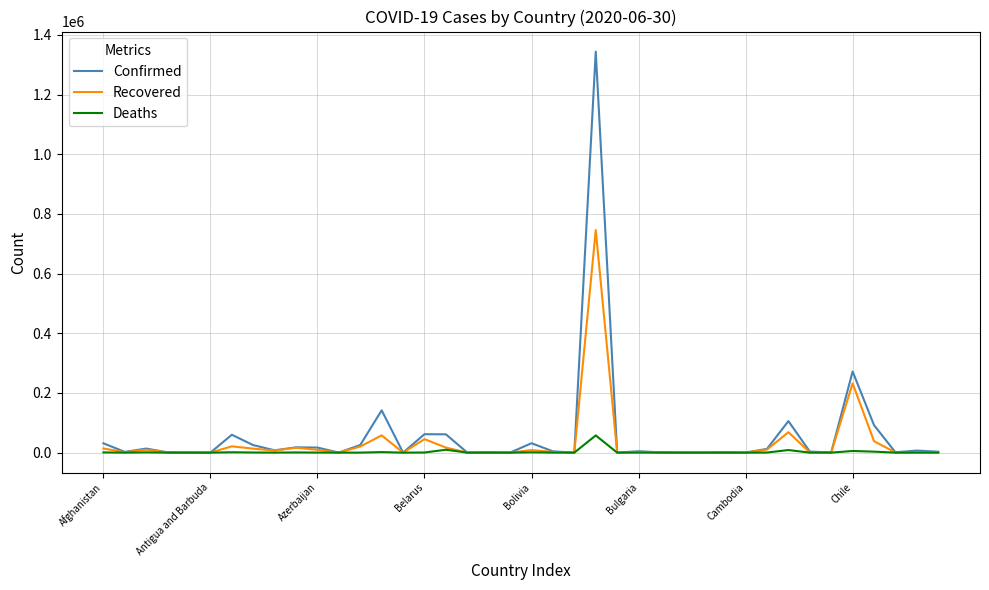

List the series in order of their overall mean, highest first.

Confirmed, Recovered, Deaths